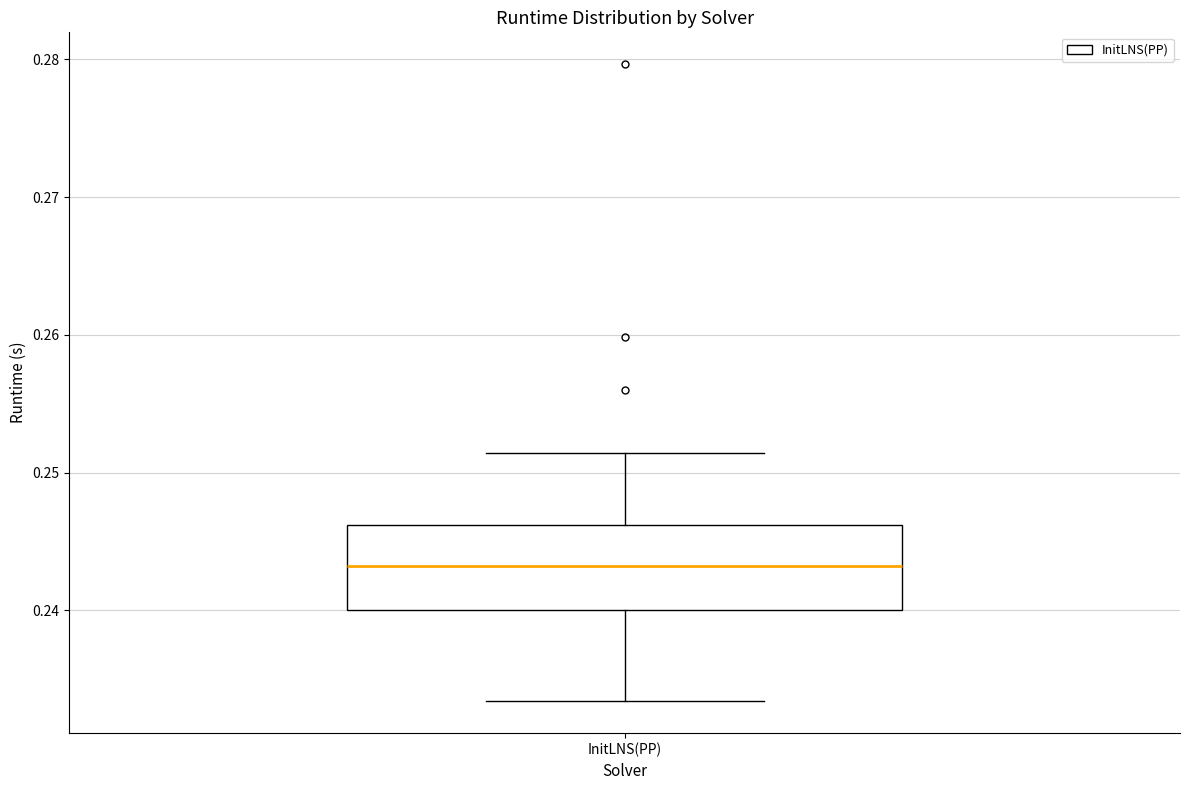

Read this box plot against the y-axis: the position of the median line, the range covered by the box, and the ends of both whiskers. The values are not printed on the chart, so give them approximately, as read against the axis.

median 0.243, box 0.240 to 0.246, whiskers 0.233 to 0.251